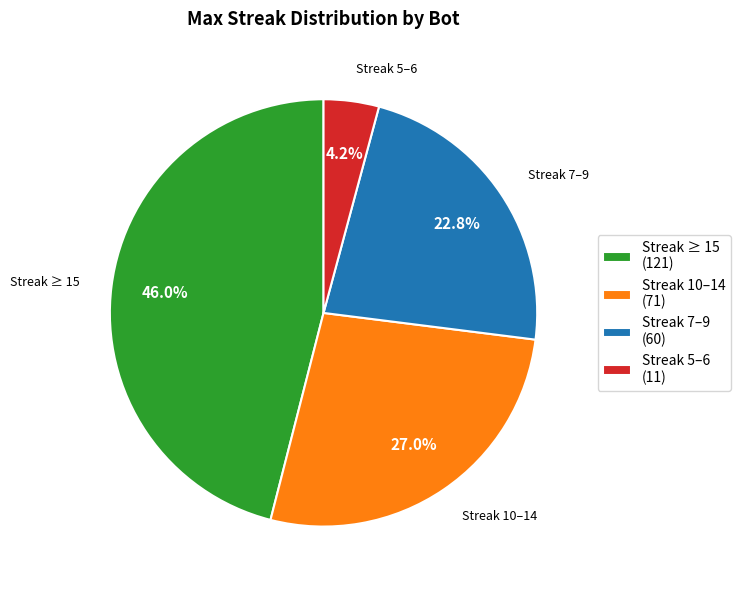

Does any single category account for the majority?

No